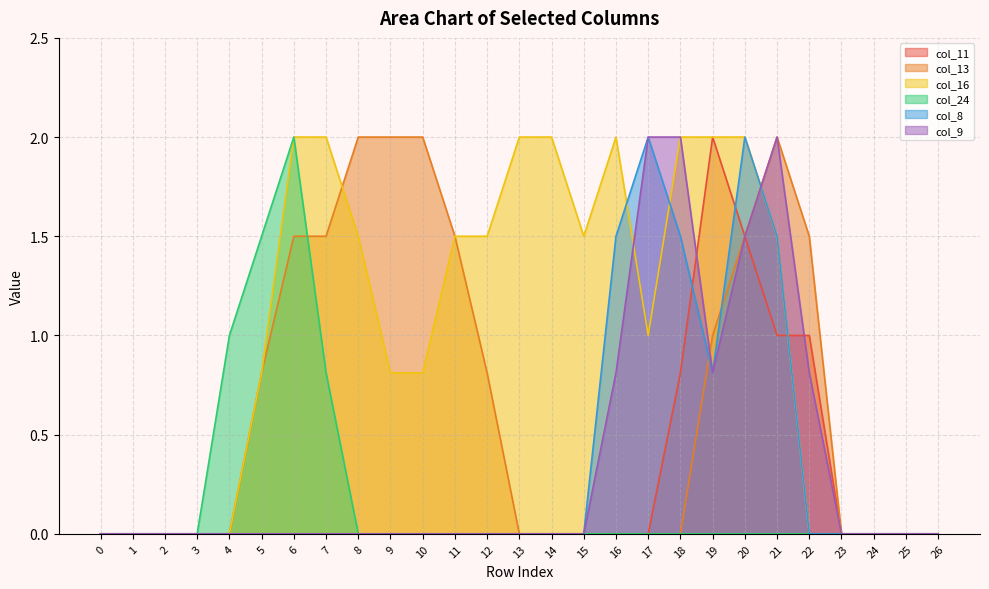

Rank the categories by col_24 value from highest to lowest.

6, 5, 4, 7, 0, 1, 2, 3, 8, 9, 10, 11, 12, 13, 14, 15, 16, 17, 18, 19, 20, 21, 22, 23, 24, 25, 26